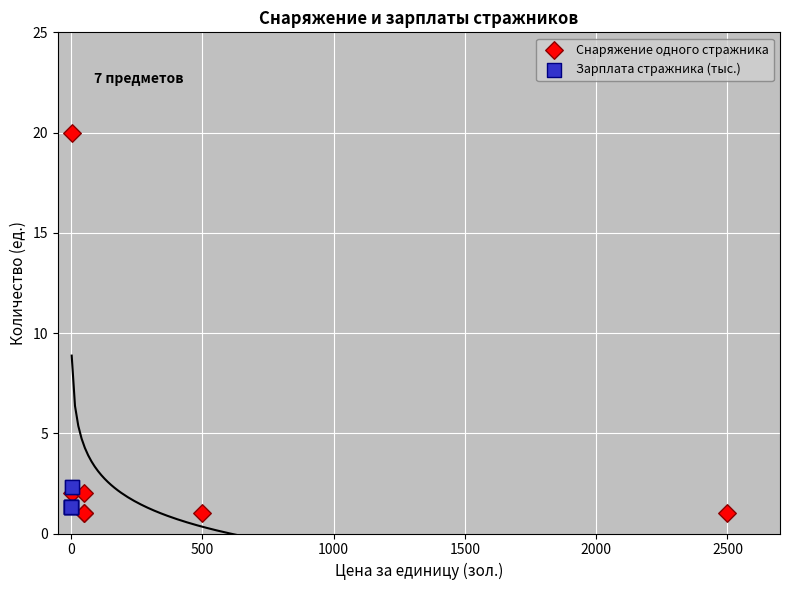

Which series contains the highest Y value?

Снаряжение одного стражника